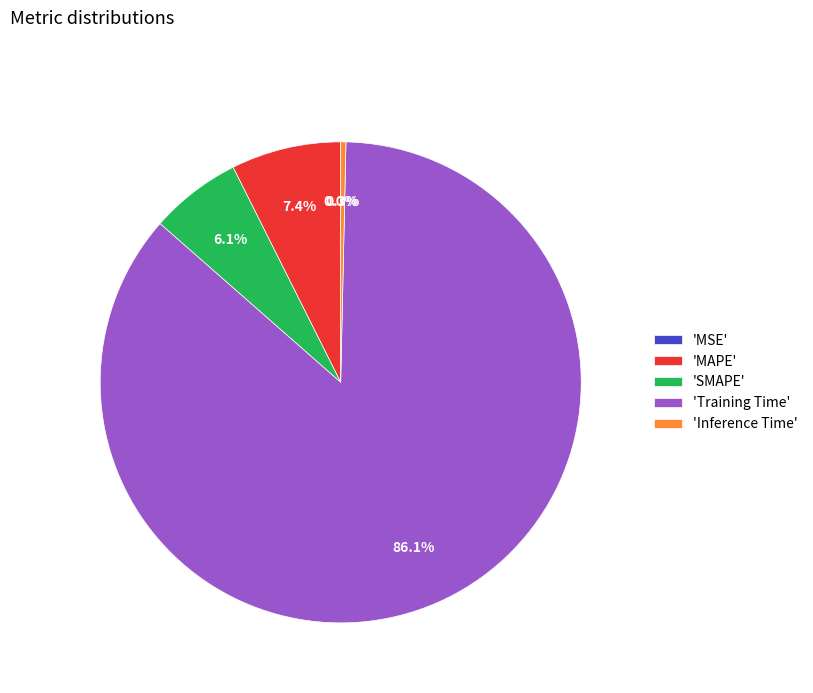

What is the largest slice in the pie chart?

'Training Time'